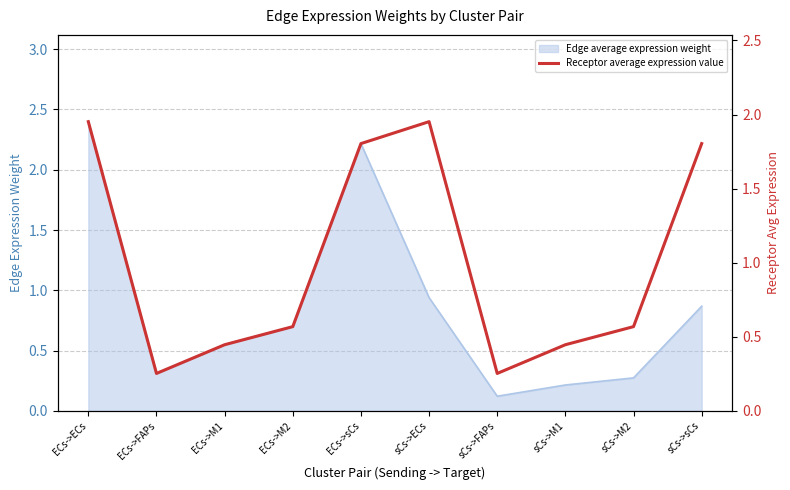

The value at sCs->ECs is 2.0. True or false?

True